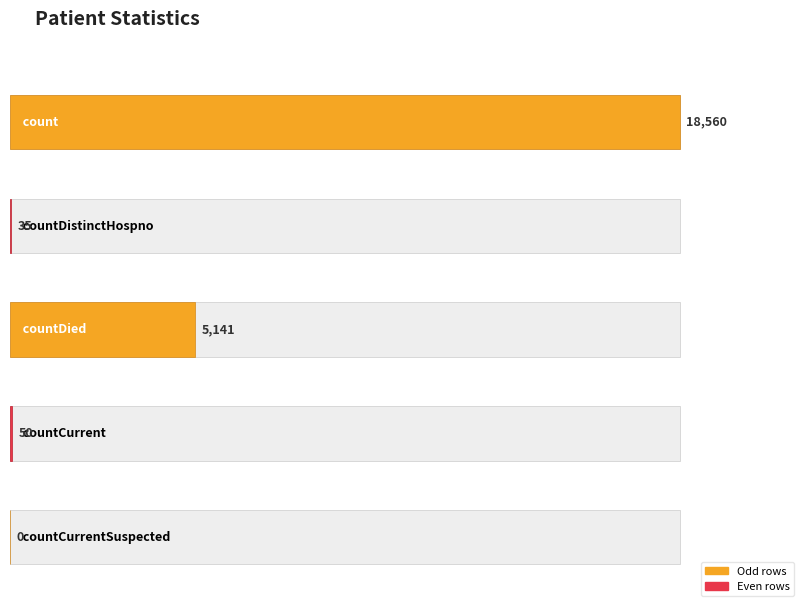

How many values are above zero?

4